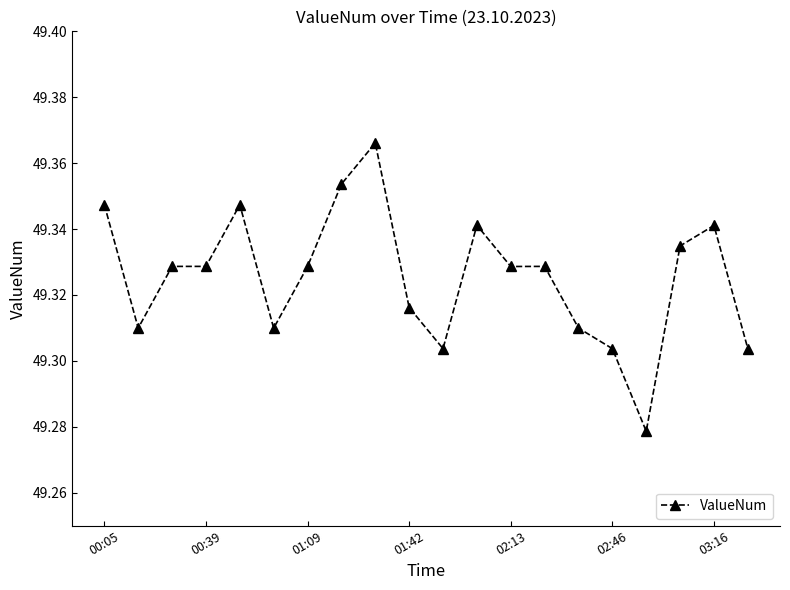

True or false: there are more than 2 points higher than both neighbors.

True